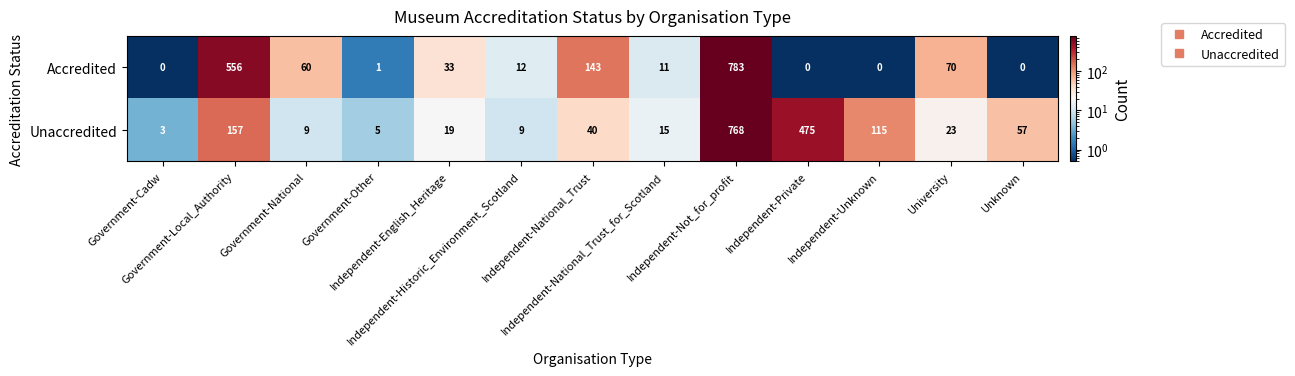

How many values in the Unaccredited series are below 23?

6